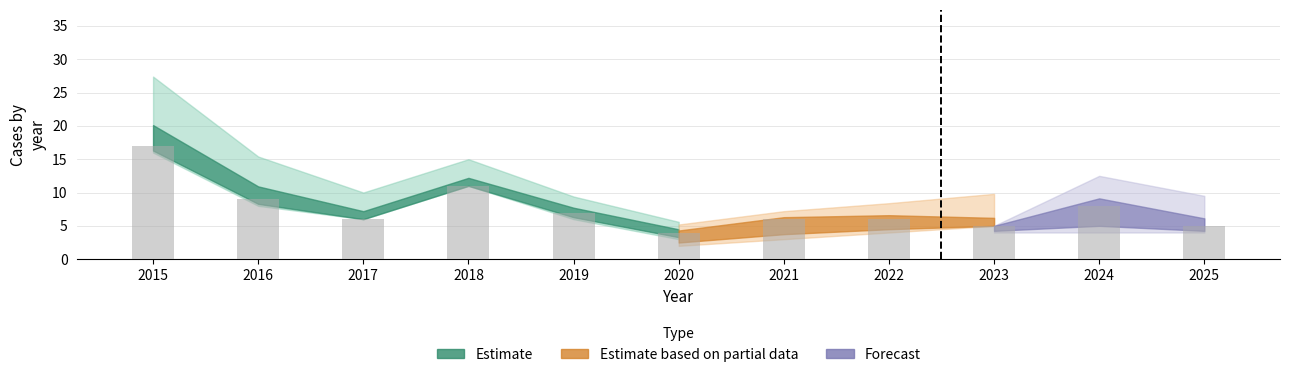

How many series are shown in this chart?

1